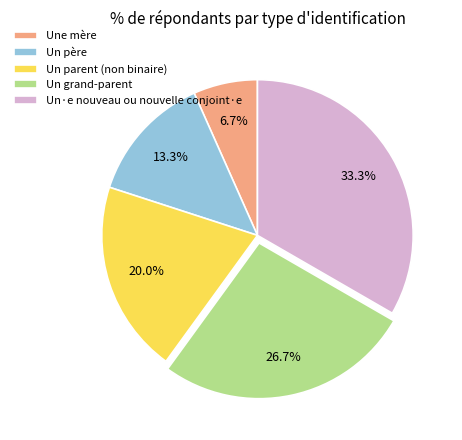

To the nearest percent, what is the difference between the Un·e nouveau ou nouvelle conjoint·e and Un parent (non binaire) slice percentages?

13%